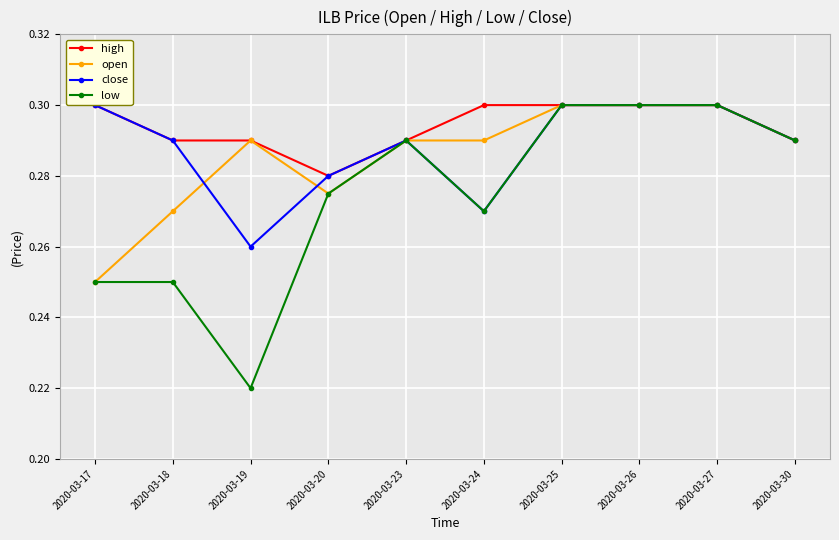

Reading left to right, transcribe all the data shown in this chart.

high: 0.3	0.3	0.3	0.3	0.3	0.3	0.3	0.3	0.3	0.3
open: 0.2	0.3	0.3	0.3	0.3	0.3	0.3	0.3	0.3	0.3
close: 0.3	0.3	0.3	0.3	0.3	0.3	0.3	0.3	0.3	0.3
low: 0.2	0.2	0.2	0.3	0.3	0.3	0.3	0.3	0.3	0.3